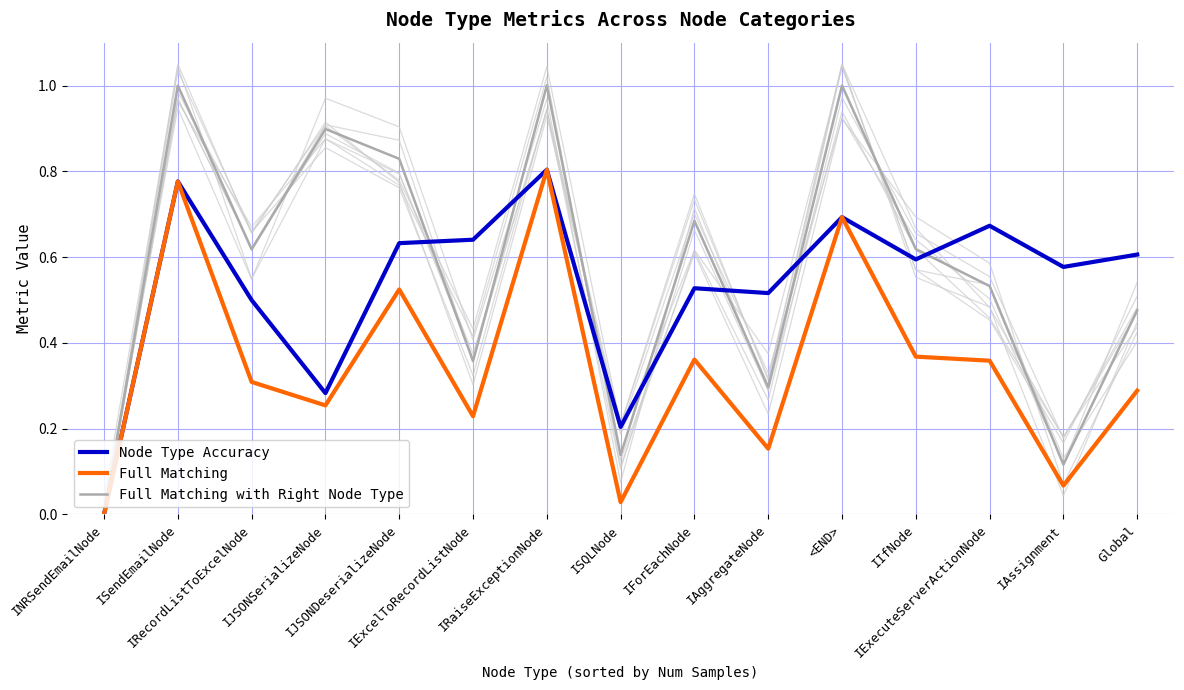

Read the Full Matching with Right Node Type value at Global.

0.5